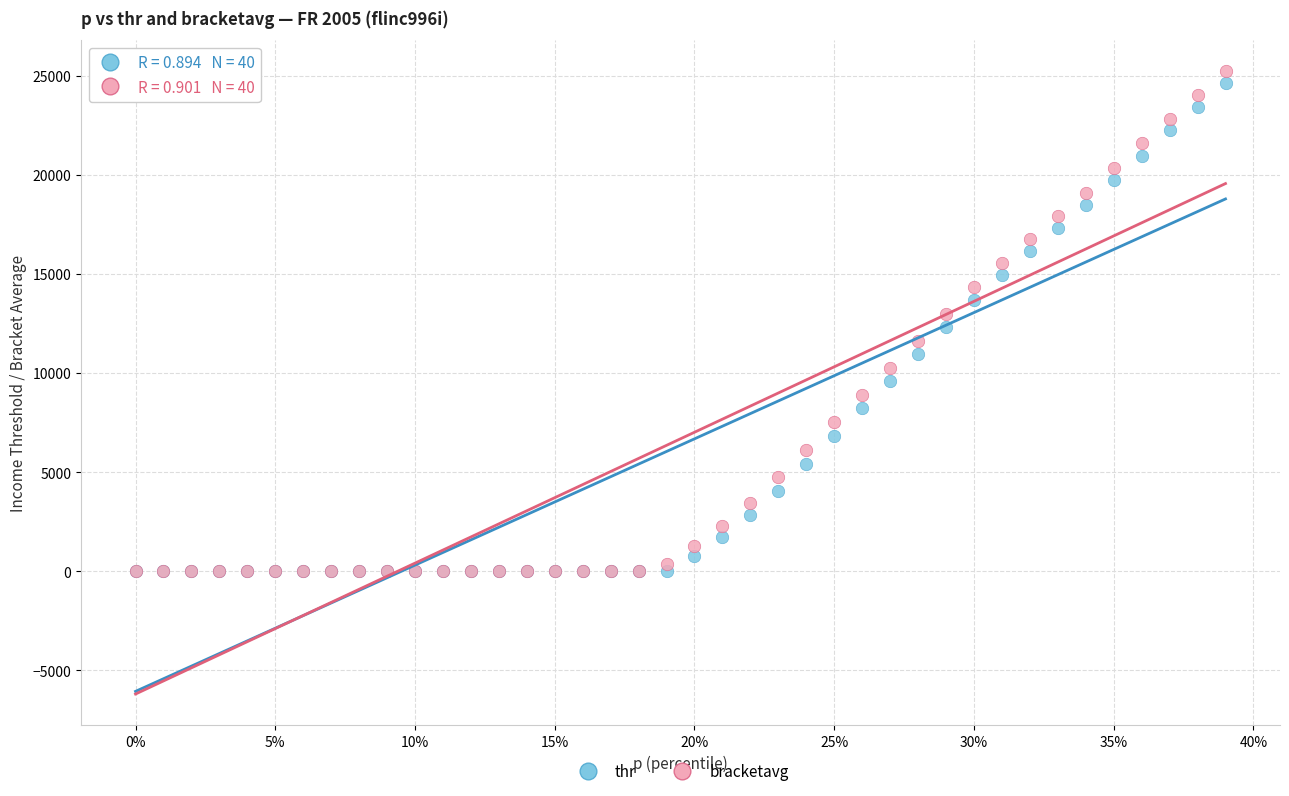

What are all the series names shown in the legend?

thr, bracketavg